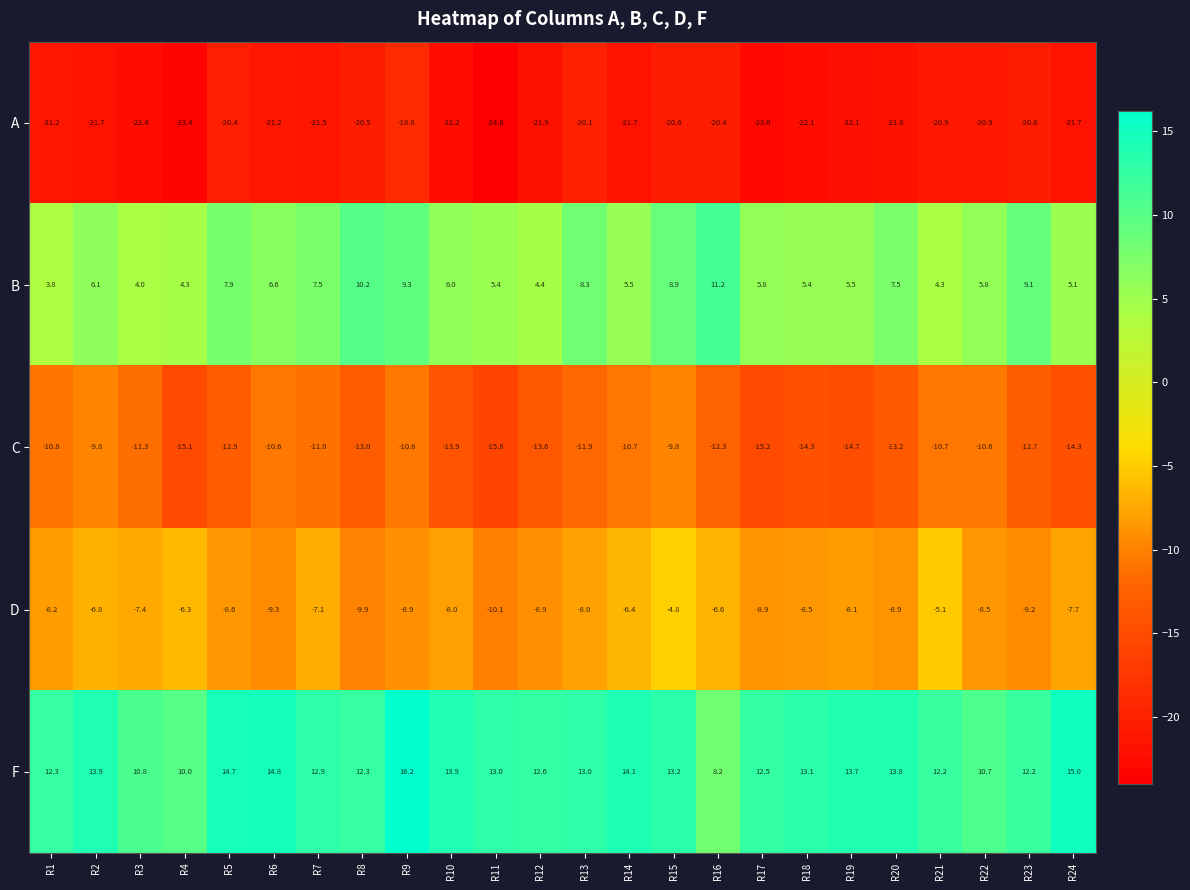

Count the number of data series in this chart.

5